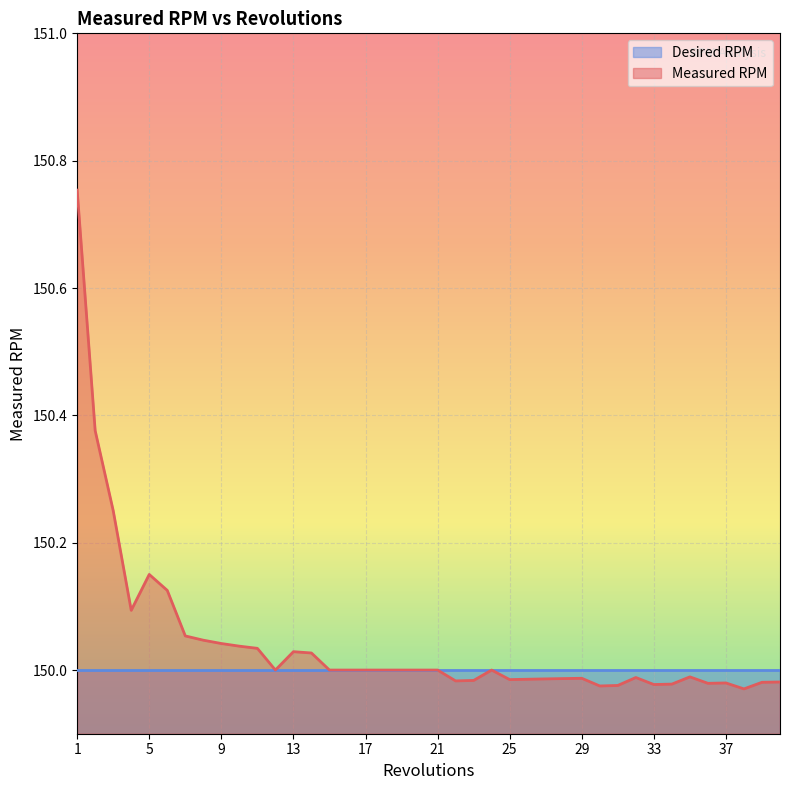

What is the greatest value displayed?

150.8